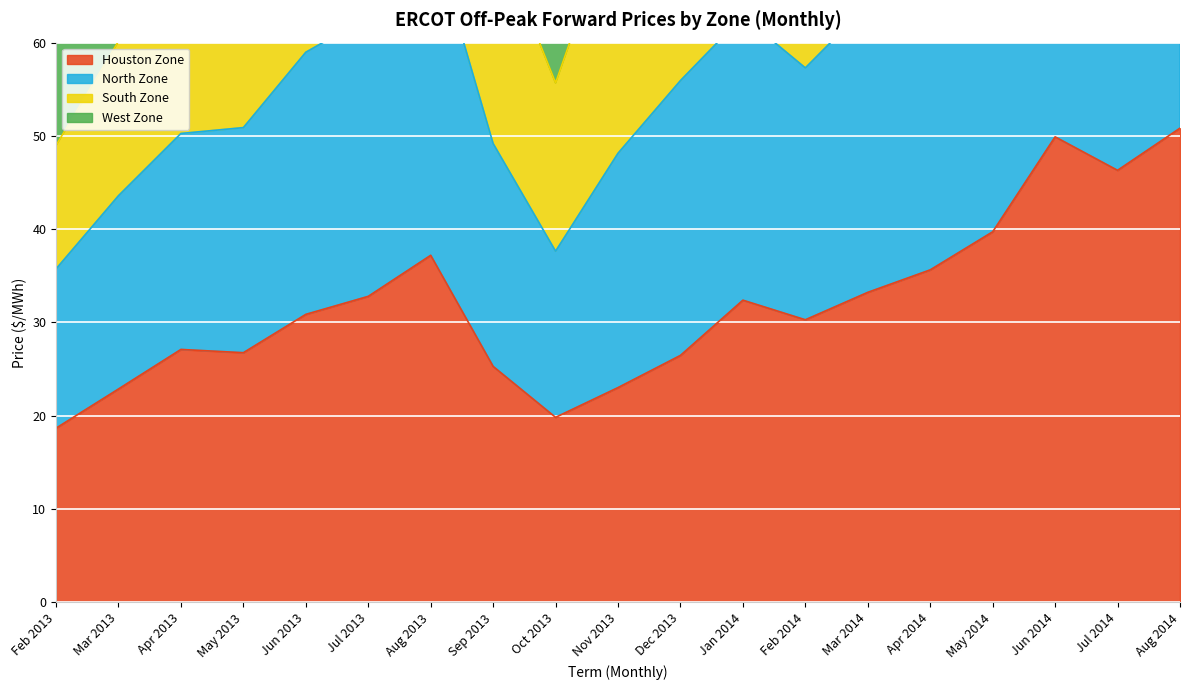

Which has a higher value, Jun 2013 or Mar 2013?

Jun 2013